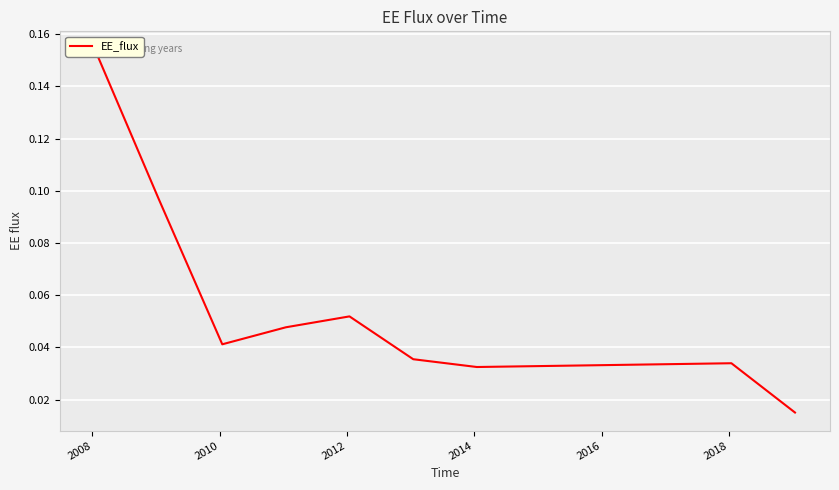

Where is the first local minimum?

2010